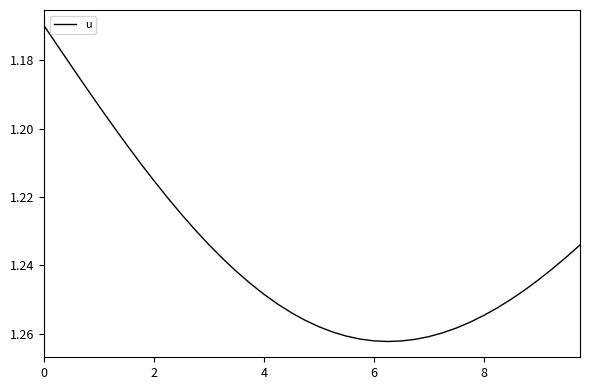

Does the chart have visible grid lines?

No